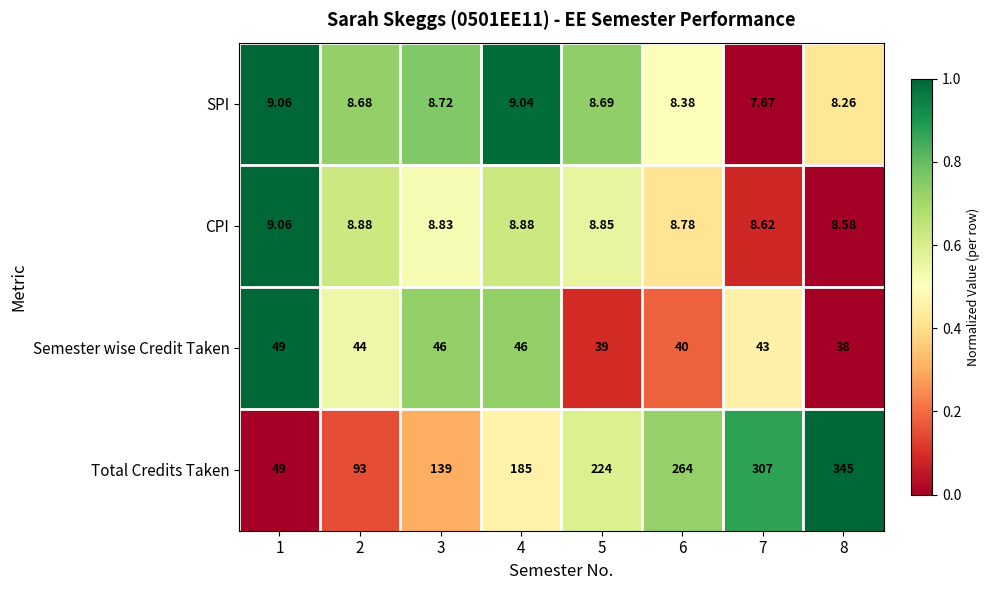

Which series has the largest range (max minus min)?

Total Credits Taken